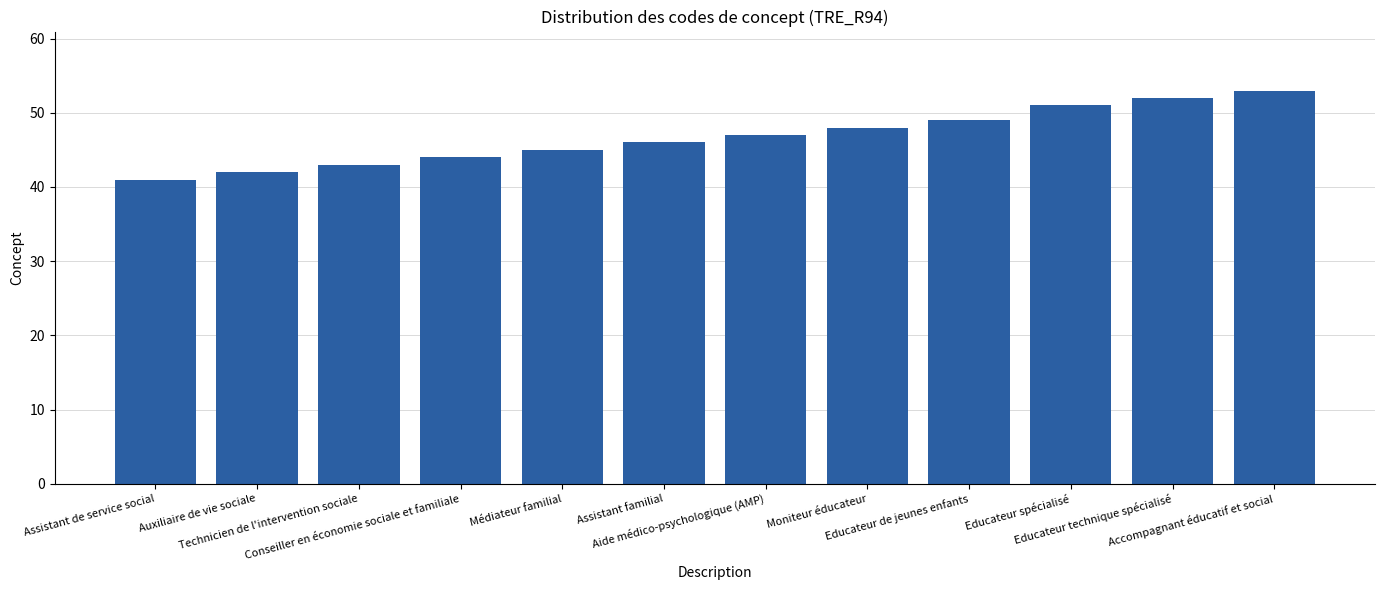

Rank the categories by value from lowest to highest.

Assistant de service social, Auxiliaire de vie sociale, Technicien de l'intervention sociale, Conseiller en économie sociale et familiale, Médiateur familial, Assistant familial, Aide médico-psychologique (AMP), Moniteur éducateur, Educateur de jeunes enfants, Educateur spécialisé, Educateur technique spécialisé, Accompagnant éducatif et social